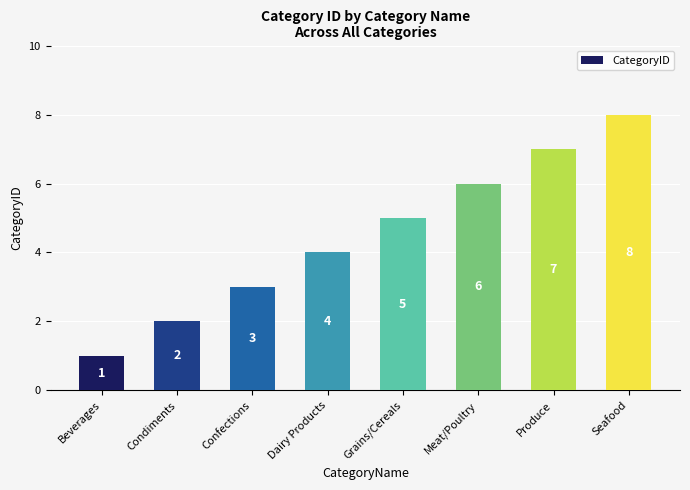

What is the sum of the values at Grains/Cereals and Condiments?

7